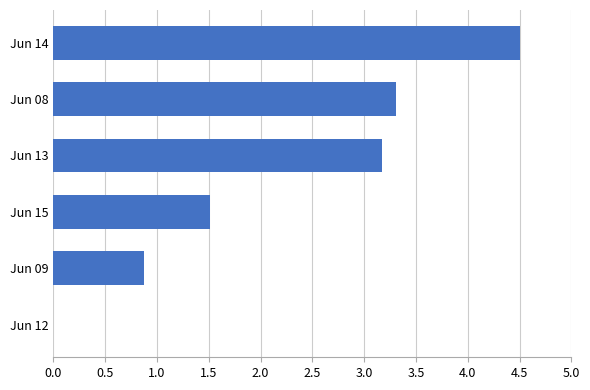

Reading bottom to top, transcribe all the data shown in this chart.

Jun 12=0.0	Jun 09=0.9	Jun 15=1.5	Jun 13=3.2	Jun 08=3.3	Jun 14=4.5